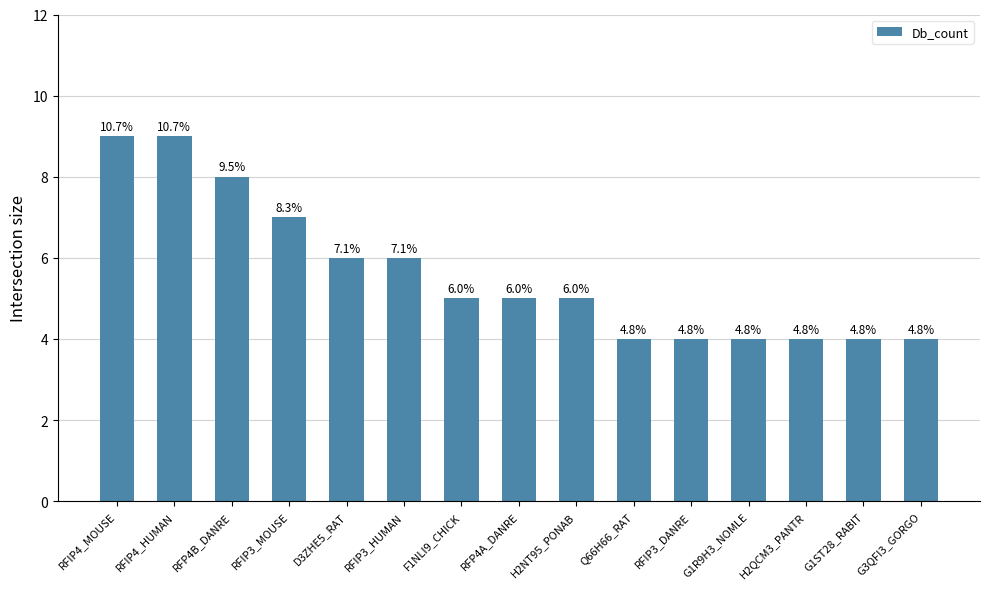

At which label is the value closest to 6?

D3ZHE5_RAT